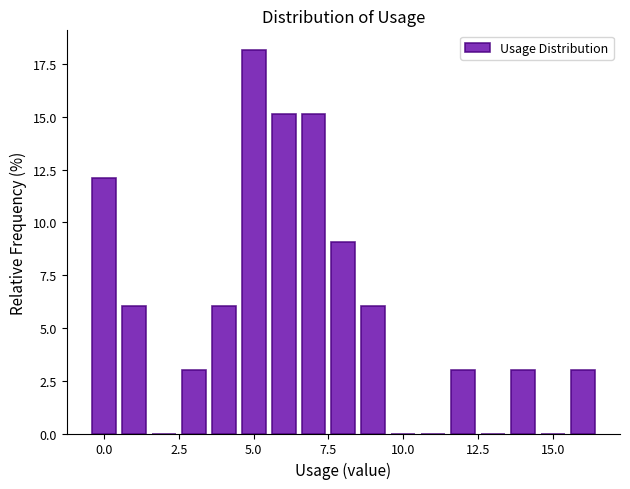

Around what value on the x-axis is the tallest bar? Give the approximate position of its centre, as read against the axis.

5.0